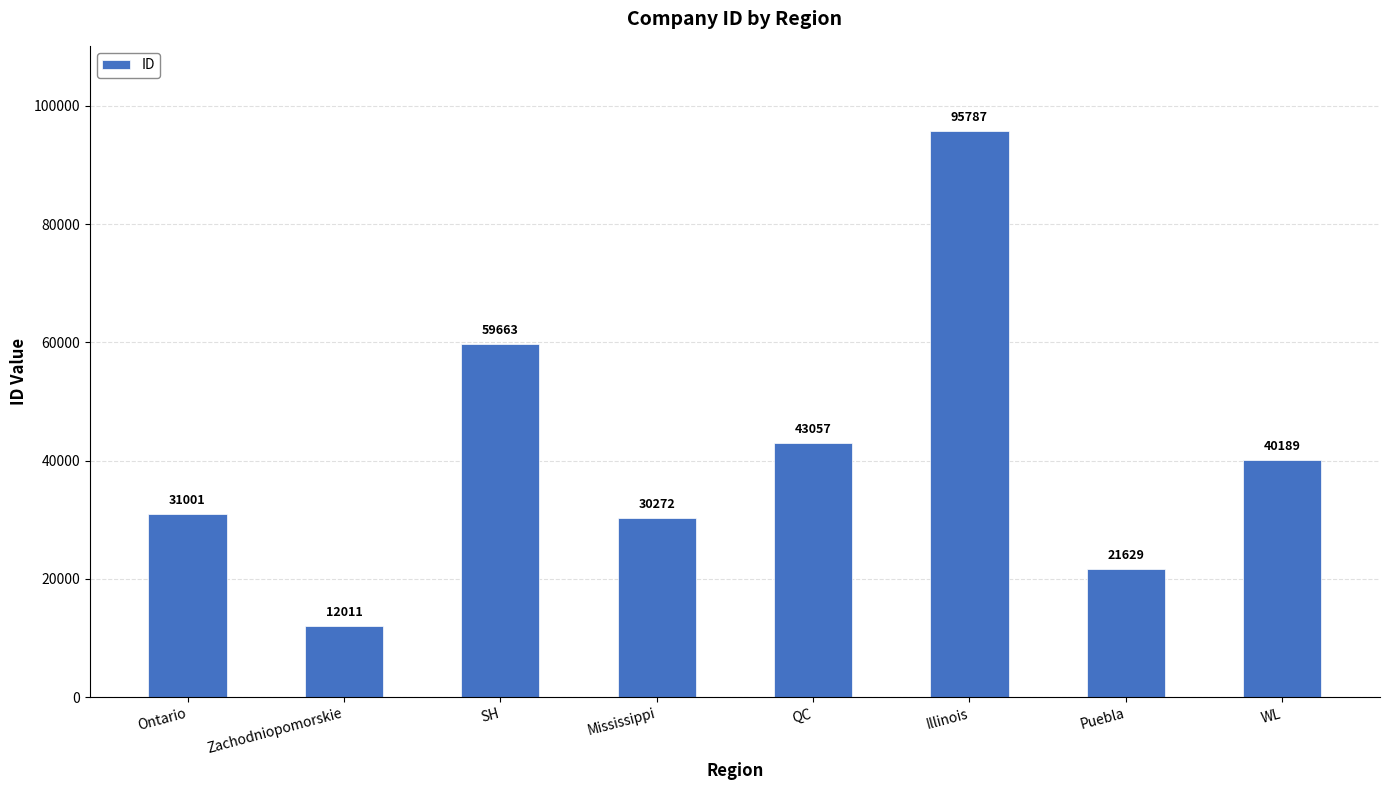

Rank the categories by value from highest to lowest.

Illinois, SH, QC, WL, Ontario, Mississippi, Puebla, Zachodniopomorskie